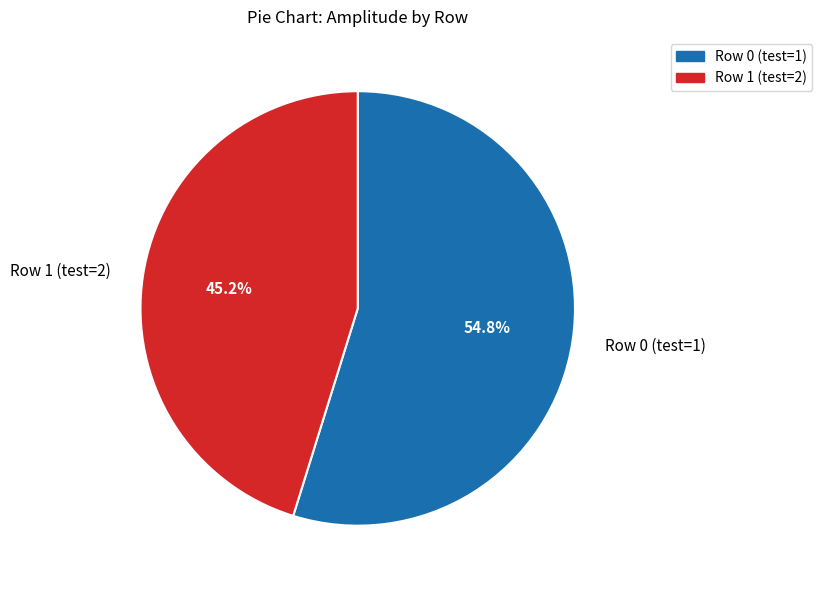

True or false: Row 0 accounts for 45% of the total.

False